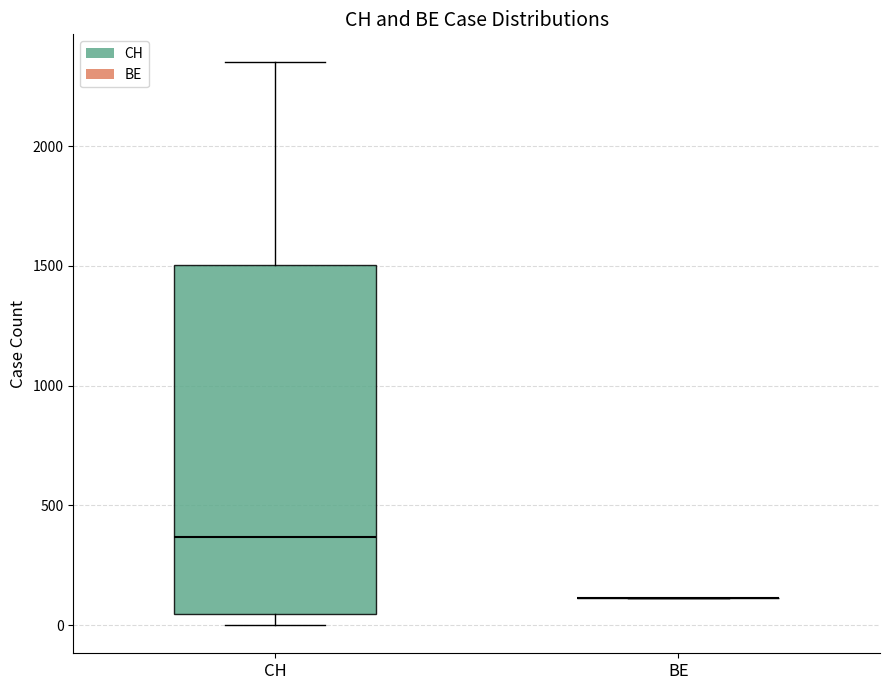

Which box is the tallest, from its lower edge to its upper edge?

CH